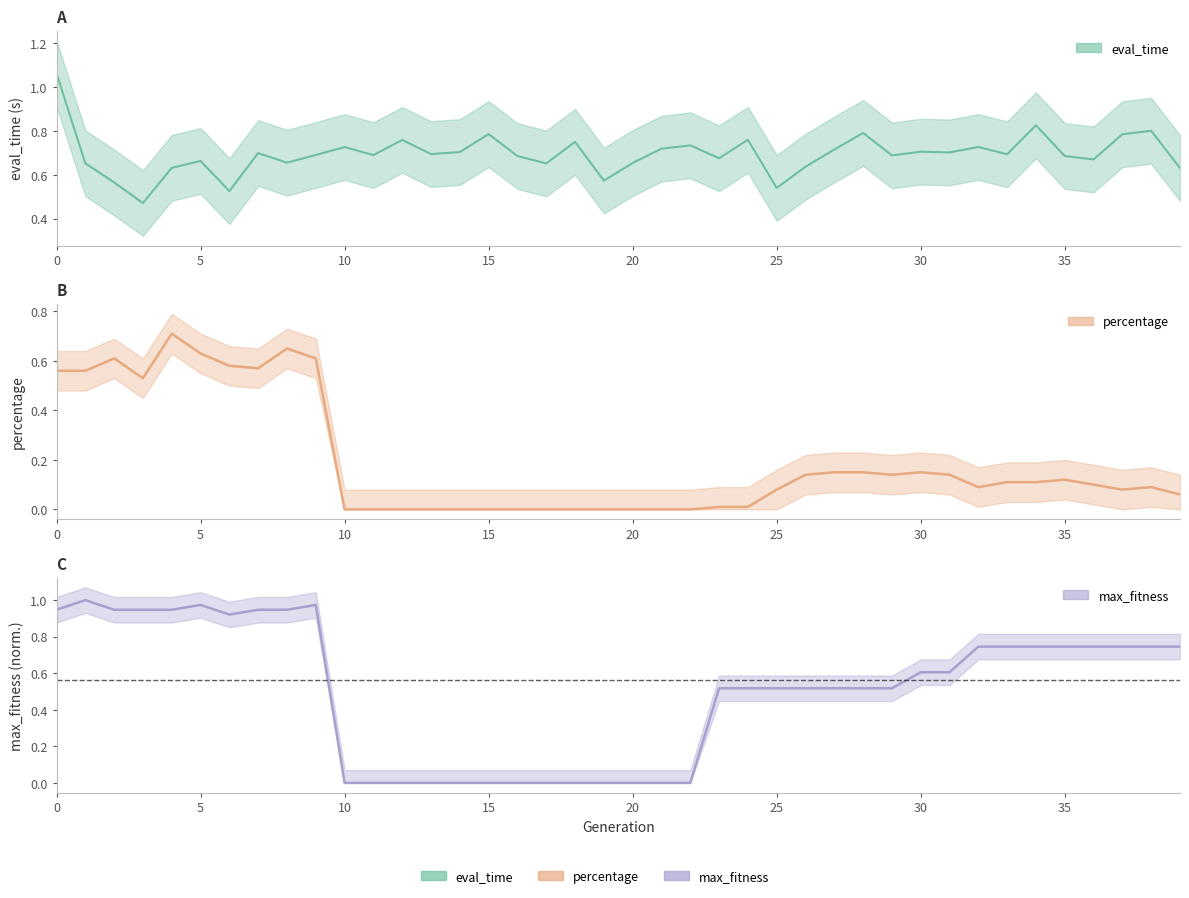

How many data points in percentage are above 0?

27